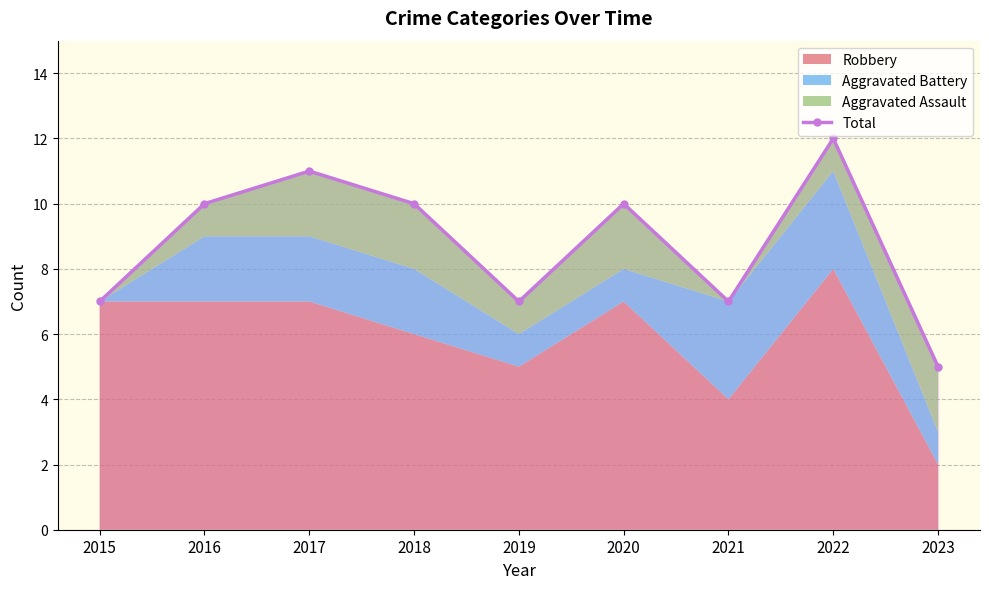

The value at 2018 is 10. True or false?

True